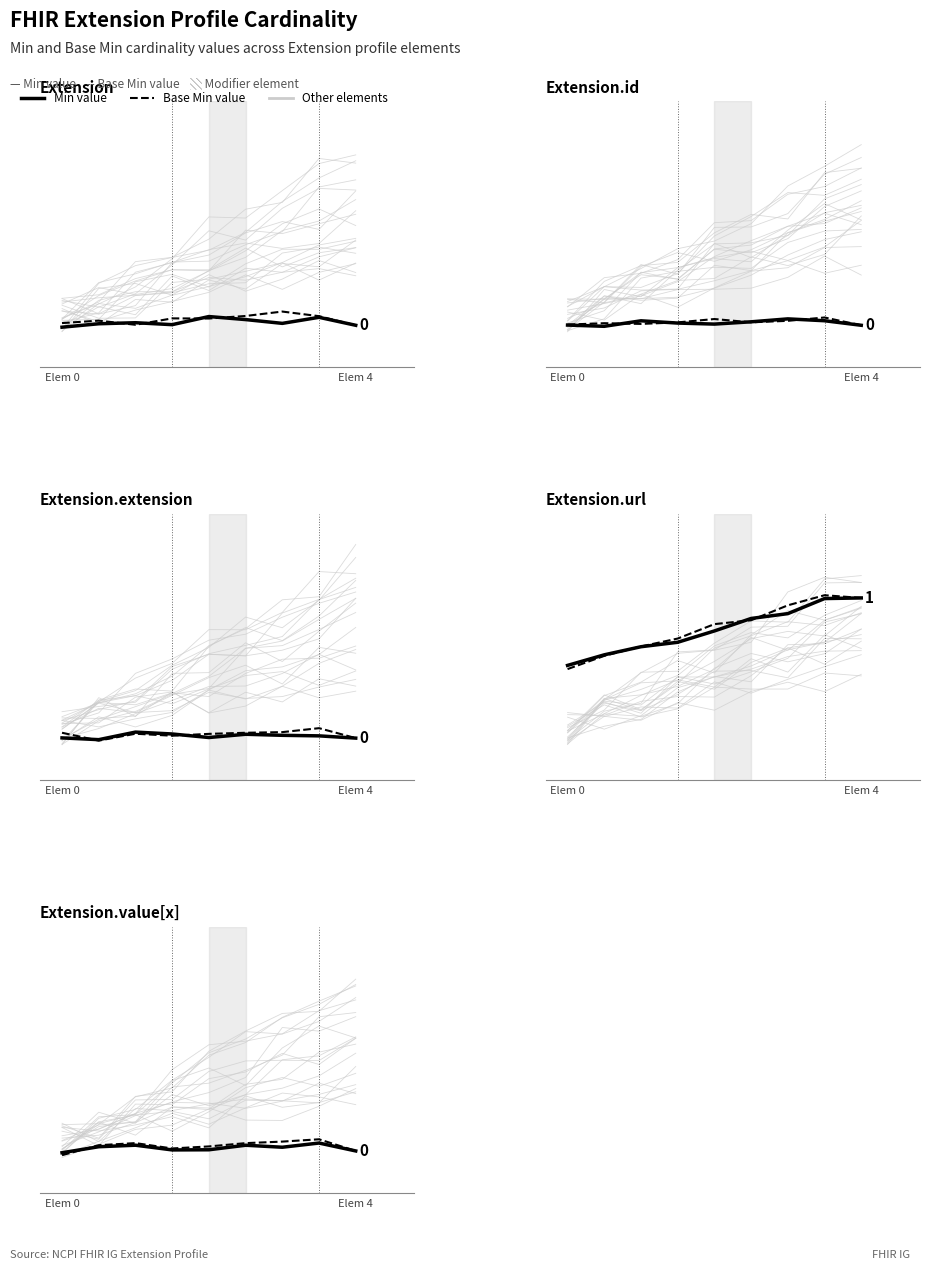

Between which two adjacent categories do Min and Base Min first intersect?

Elem 0 and Elem 4